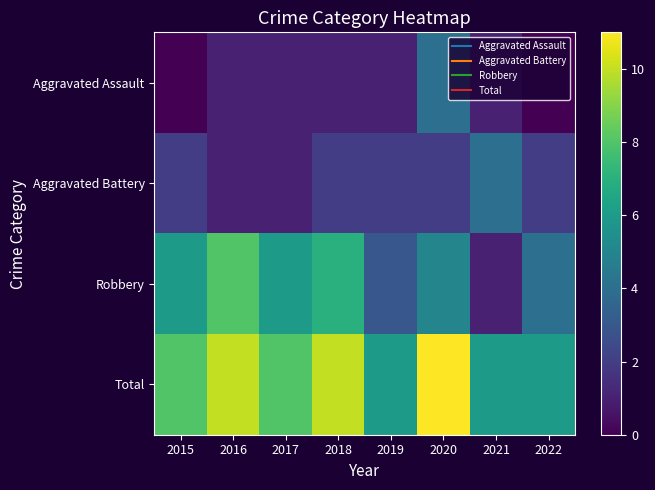

Which series has the largest range (max minus min)?

Robbery